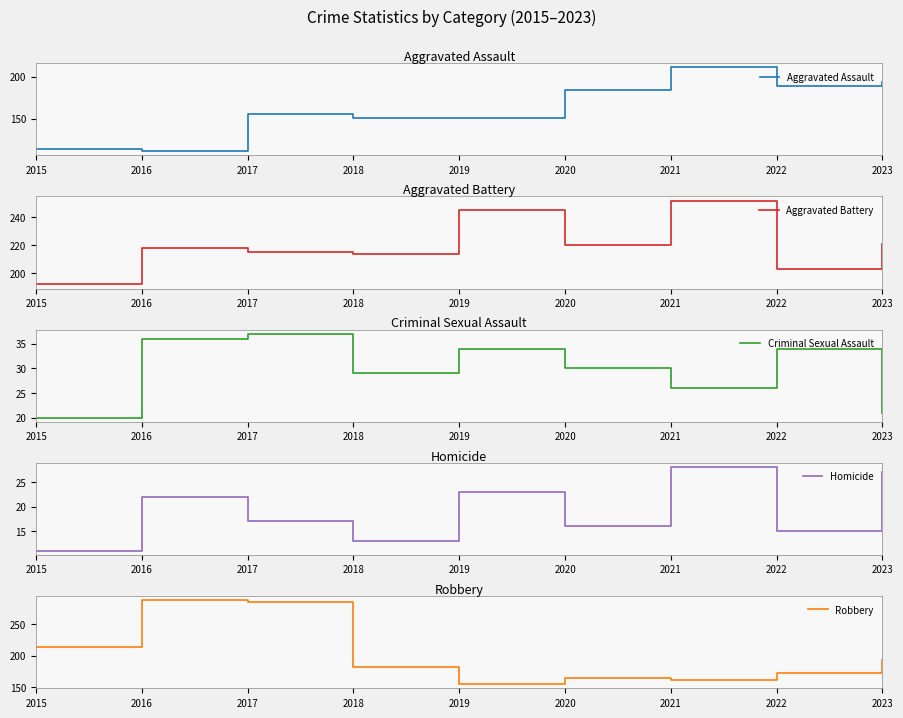

How many interior local valleys does the Robbery series have?

2